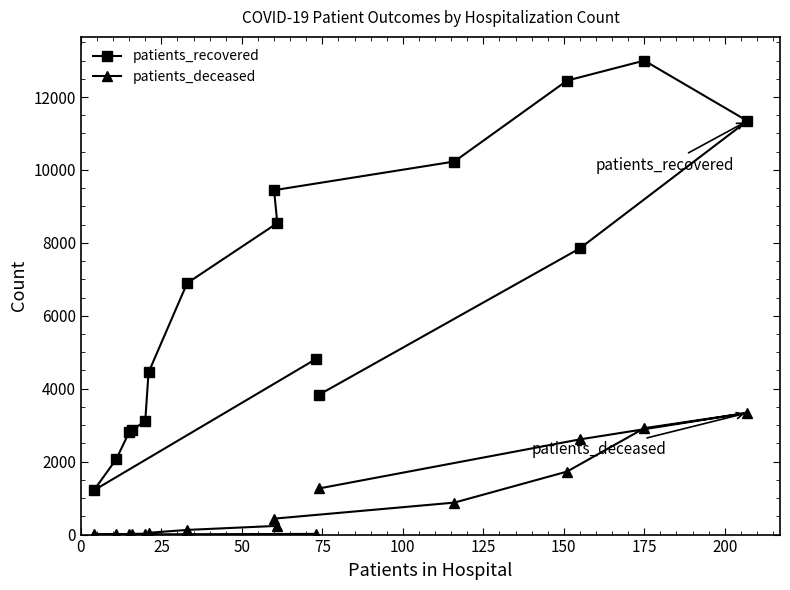

What are all the series names shown in the legend?

patients_recovered, patients_deceased